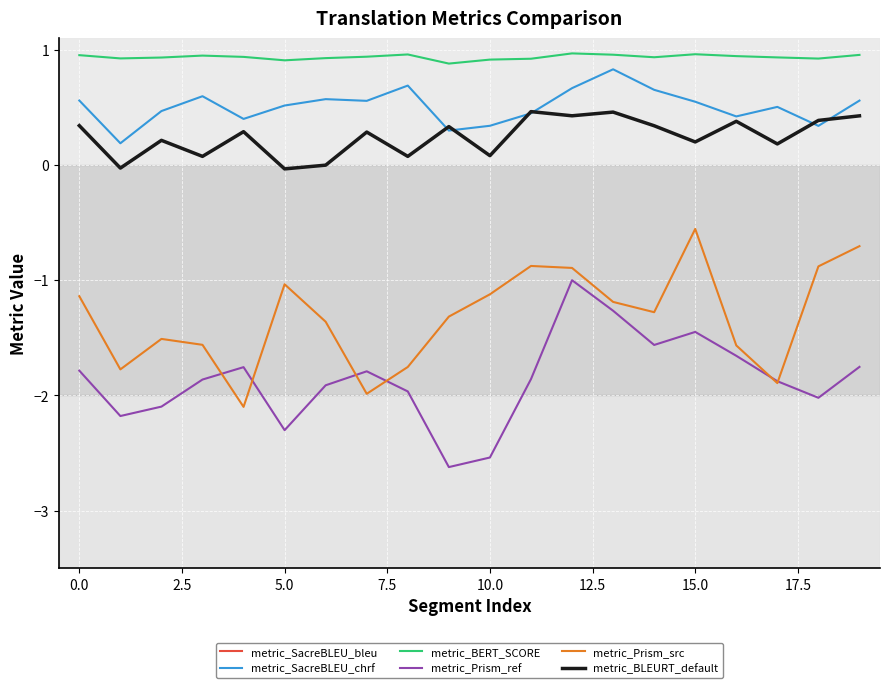

True or false: metric_SacreBLEU_bleu has more than 1 points higher than both neighbors.

True